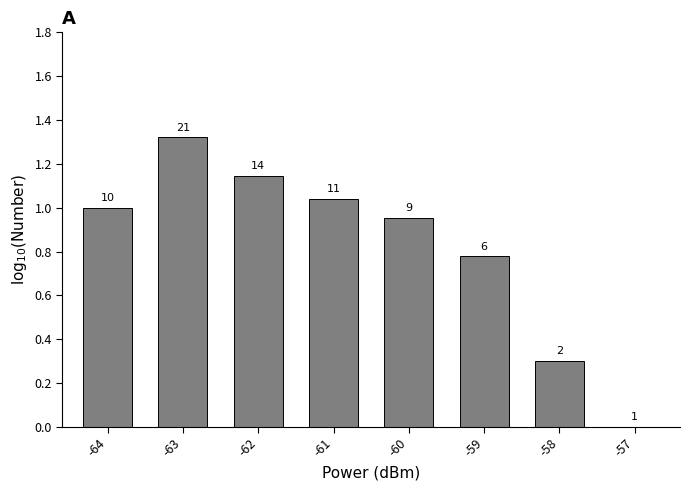

Rank the categories by value from highest to lowest.

-63, -62, -61, -64, -60, -59, -58, -57